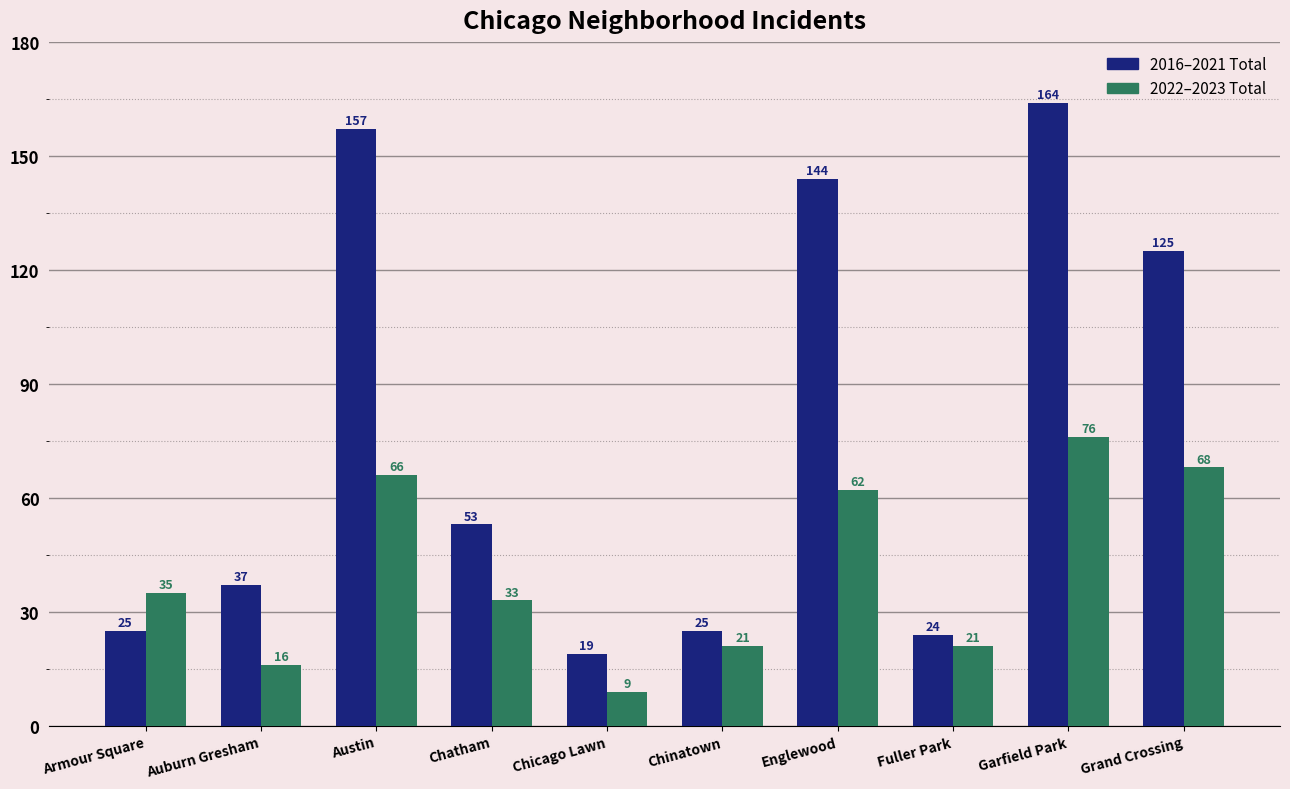

Reading left to right, what are all the values shown in this chart?

2016–2021 Total: Armour Square=25	Auburn Gresham=37	Austin=157	Chatham=53	Chicago Lawn=19	Chinatown=25	Englewood=144	Fuller Park=24	Garfield Park=164	Grand Crossing=125
2022–2023 Total: Armour Square=35	Auburn Gresham=16	Austin=66	Chatham=33	Chicago Lawn=9	Chinatown=21	Englewood=62	Fuller Park=21	Garfield Park=76	Grand Crossing=68